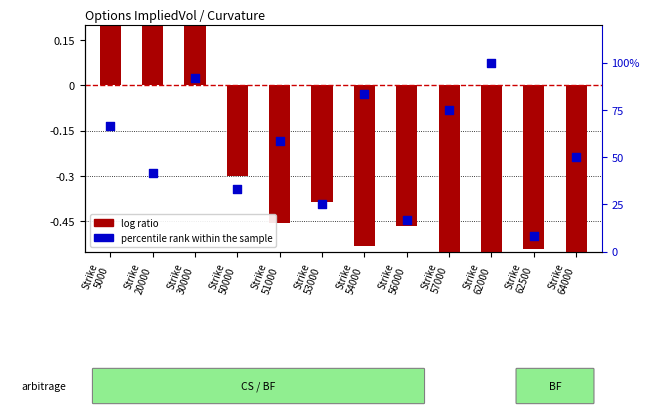

What is the total value across all series at Strike
54000?

82.8